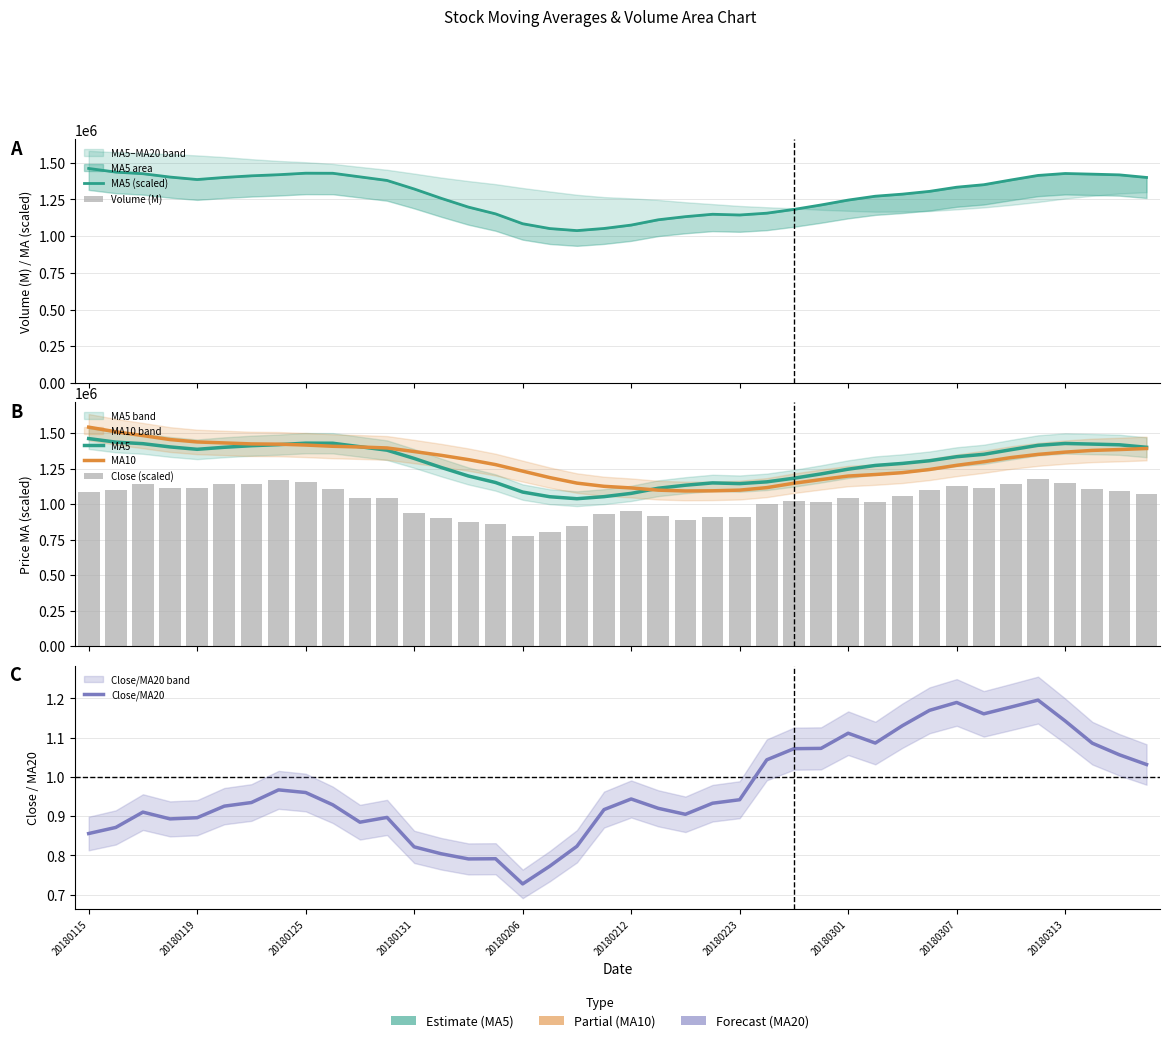

How many groups of bars are there?

40